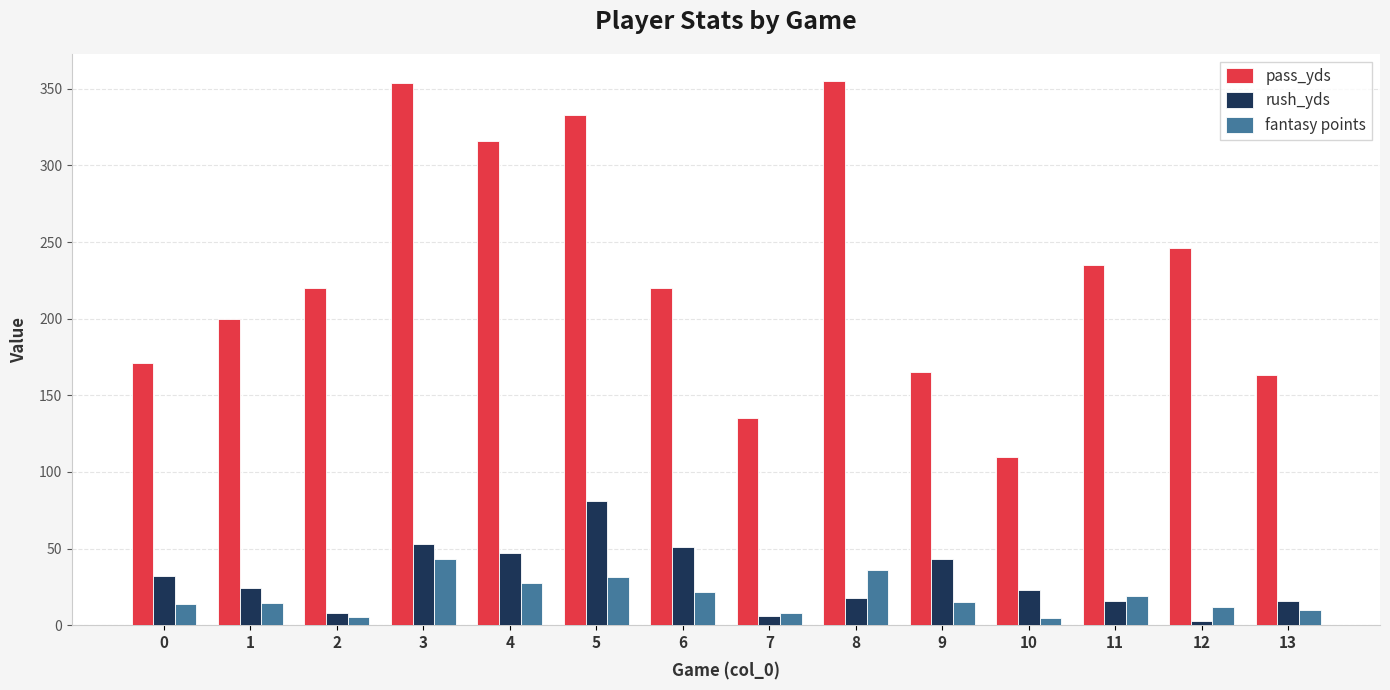

What is the minimum value for pass_yds?

110.0